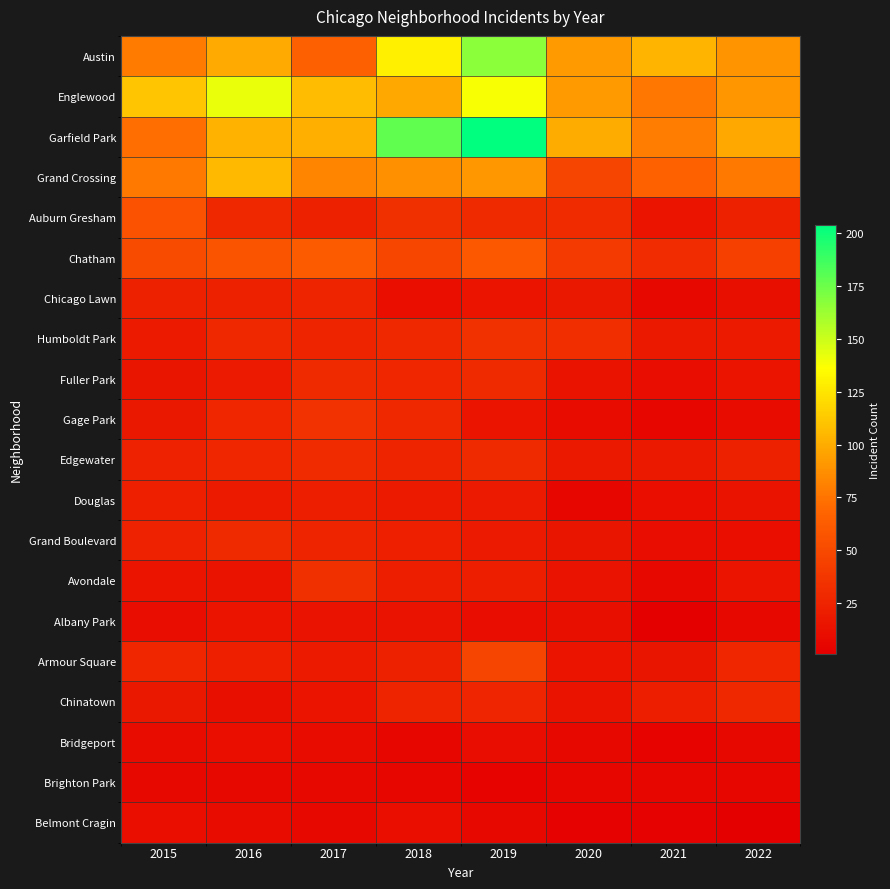

Which series has the largest range (max minus min)?

Garfield Park